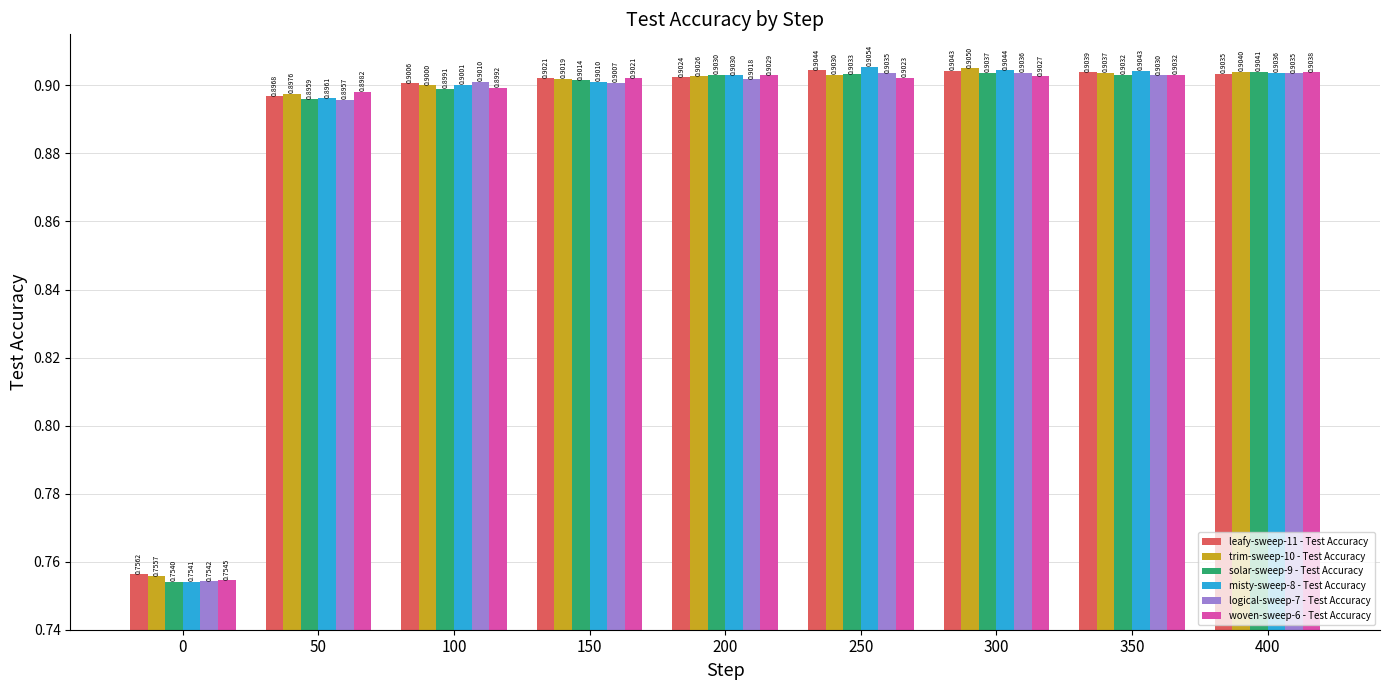

What is the maximum value shown in the chart?

0.9